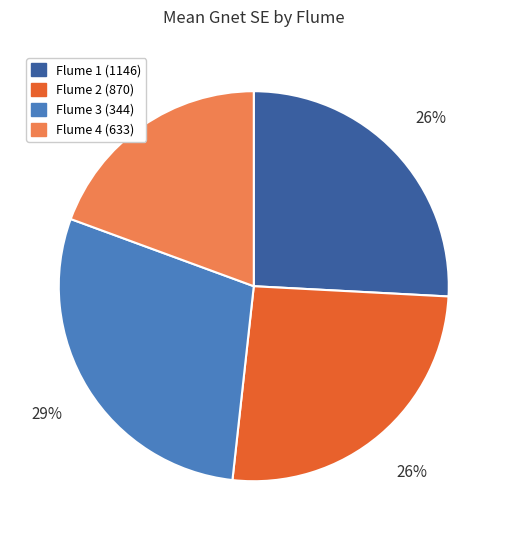

To the nearest percent, what is the average slice percentage?

25%